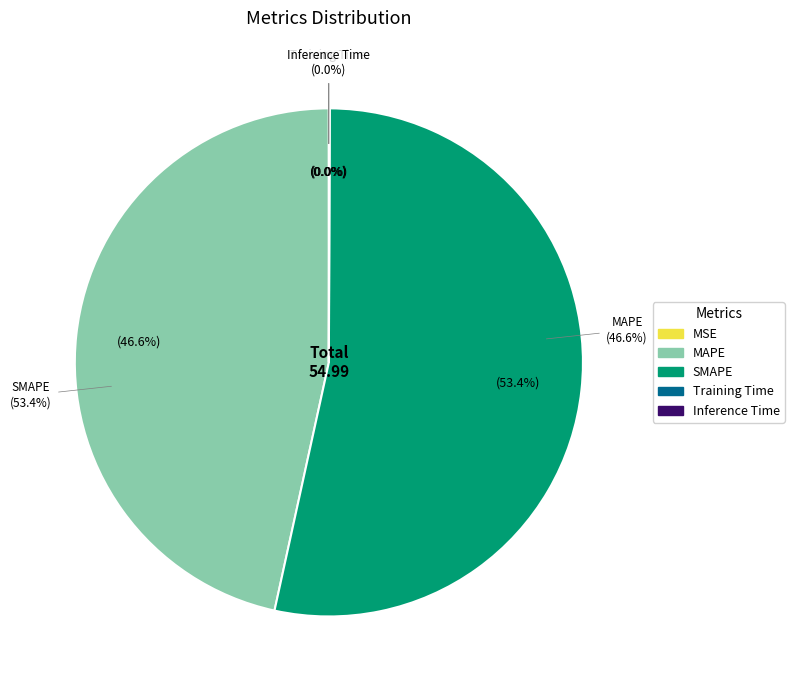

Rank the categories by value from lowest to highest.

MSE, Training Time, Inference Time, MAPE, SMAPE